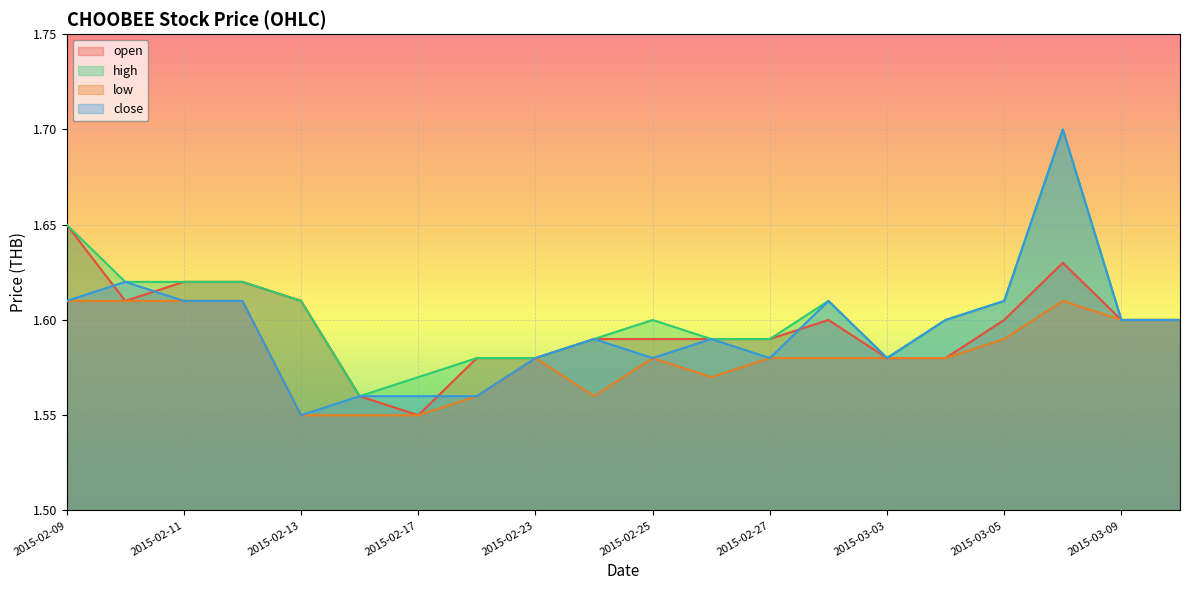

What is the sum of all low values?

31.7